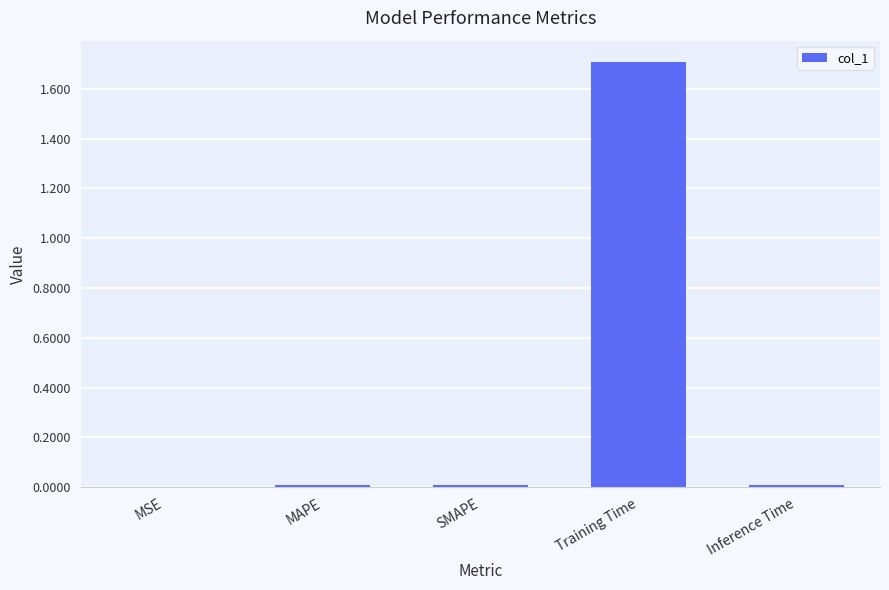

What is the greatest value displayed?

1.7